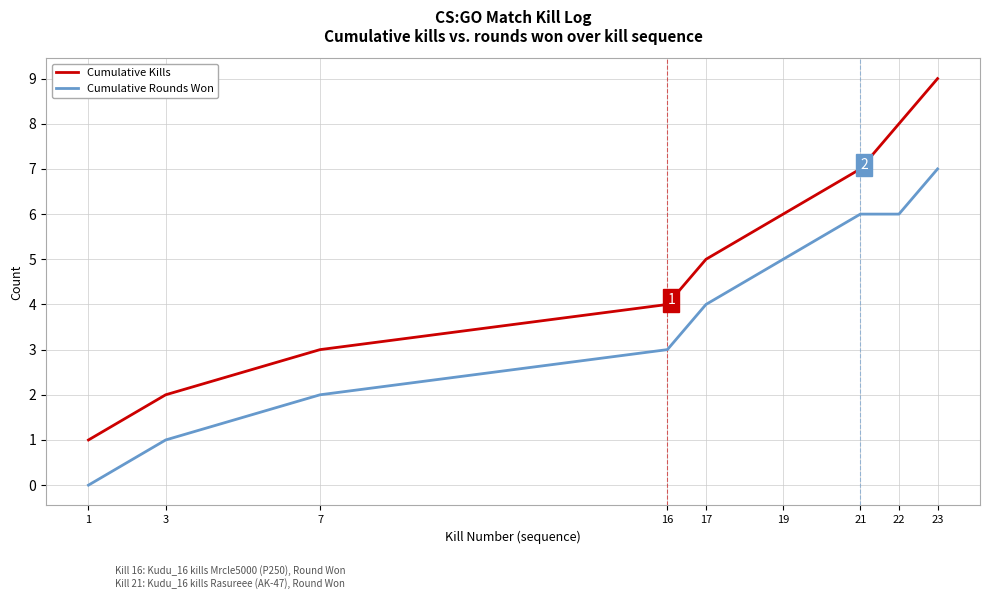

True or false: Cumulative Rounds Won and Cumulative Kills cross at least once.

False